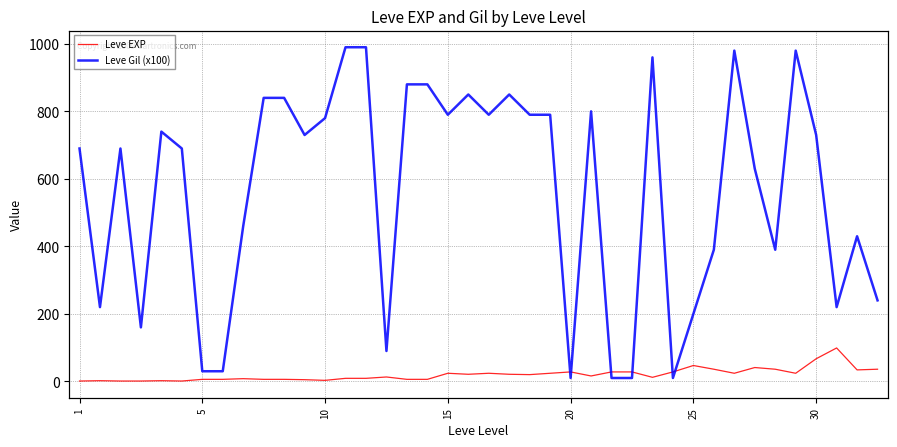

True or false: Leve Gil (x100) and Leve EXP cross at least once.

True